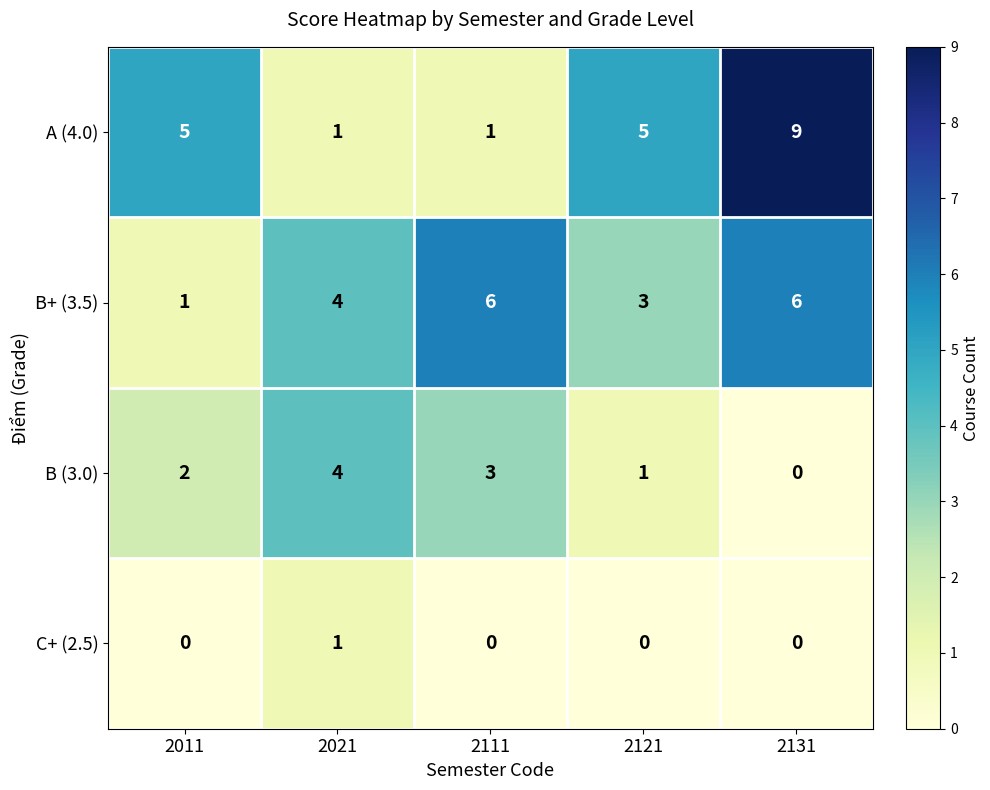

Reading left to right, list all the values displayed in this chart.

A (4.0): 2011=5	2021=1	2111=1	2121=5	2131=9
B+ (3.5): 2011=1	2021=4	2111=6	2121=3	2131=6
B (3.0): 2011=2	2021=4	2111=3	2121=1	2131=0
C+ (2.5): 2011=0	2021=1	2111=0	2121=0	2131=0